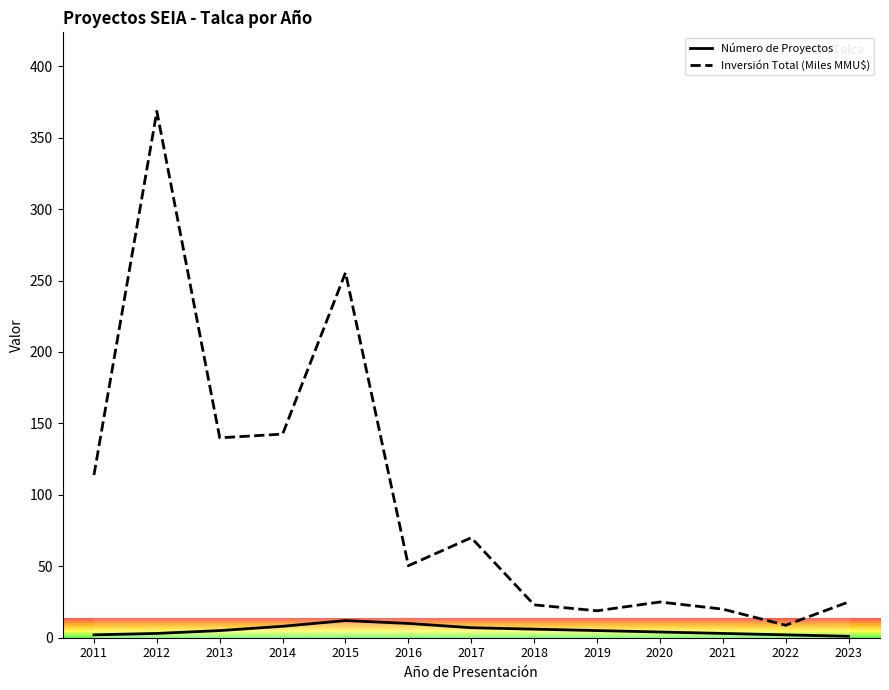

Does the chart display data point markers on the line(s)?

No